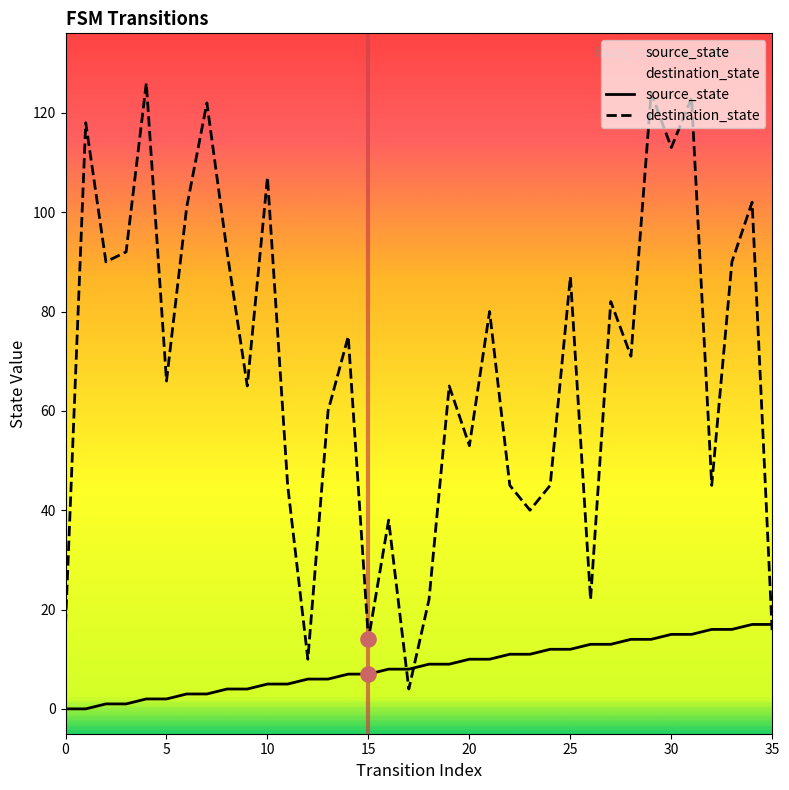

Which series has the largest total across all categories?

destination_state